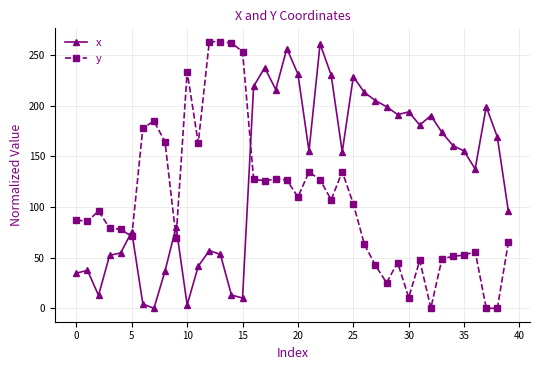

What is the highest value of the x series?

261.2